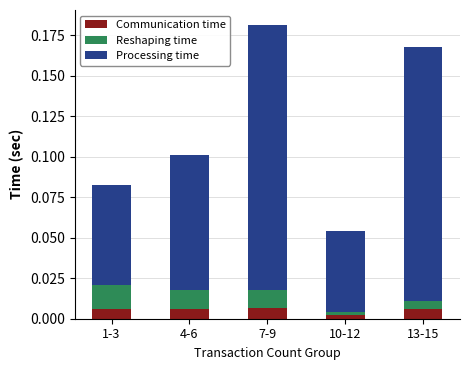

At which label does Communication time reach its minimum?

10-12